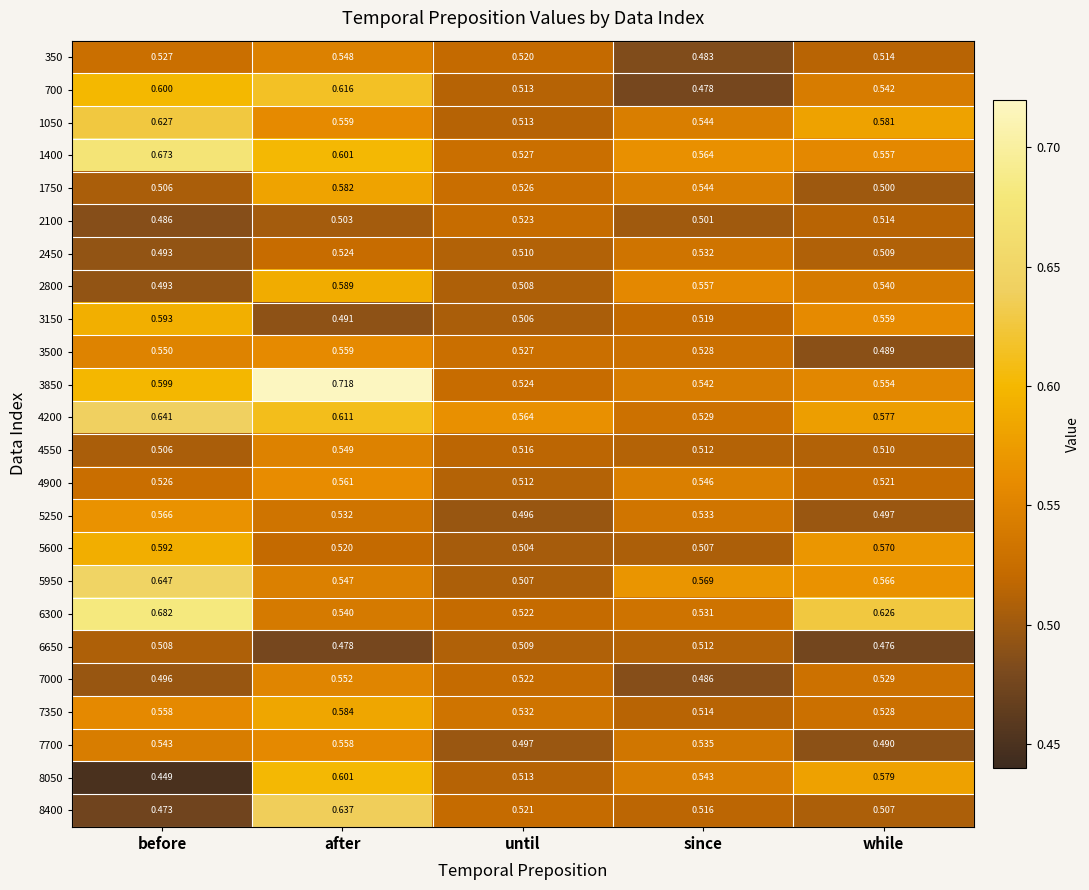

At which category is the sum across all series the highest?

after